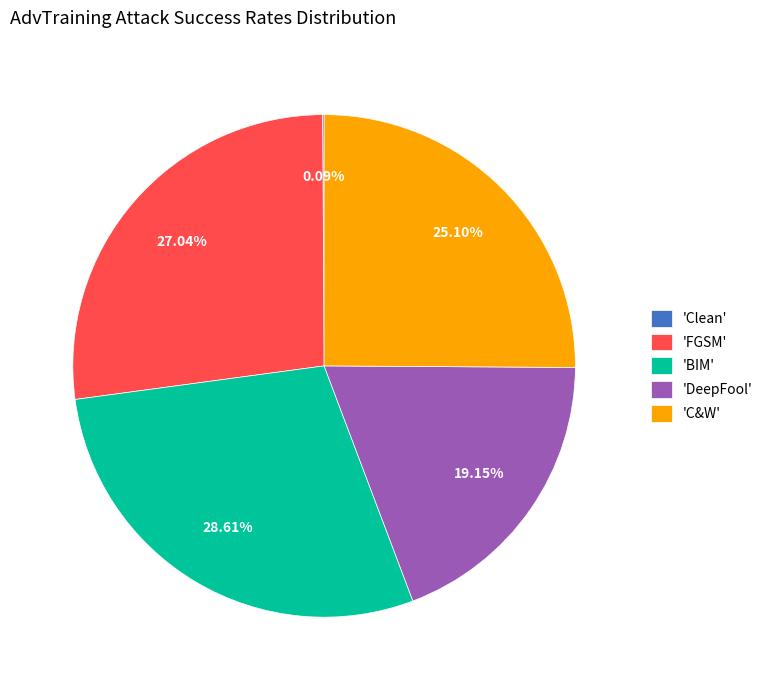

Is there a majority slice in this chart?

No